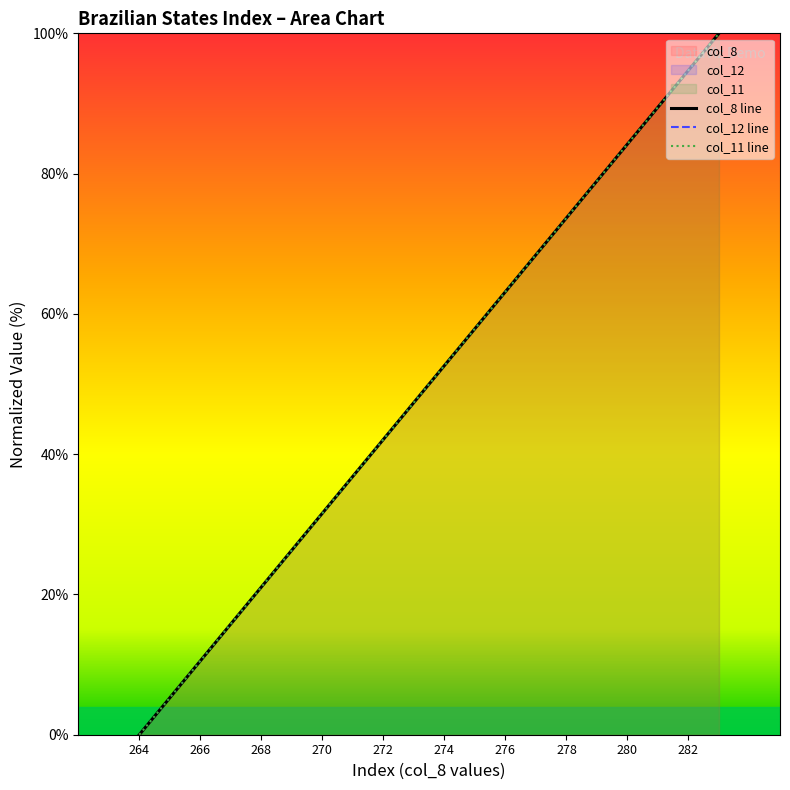

How many data points in col_8 are less than 52?

10